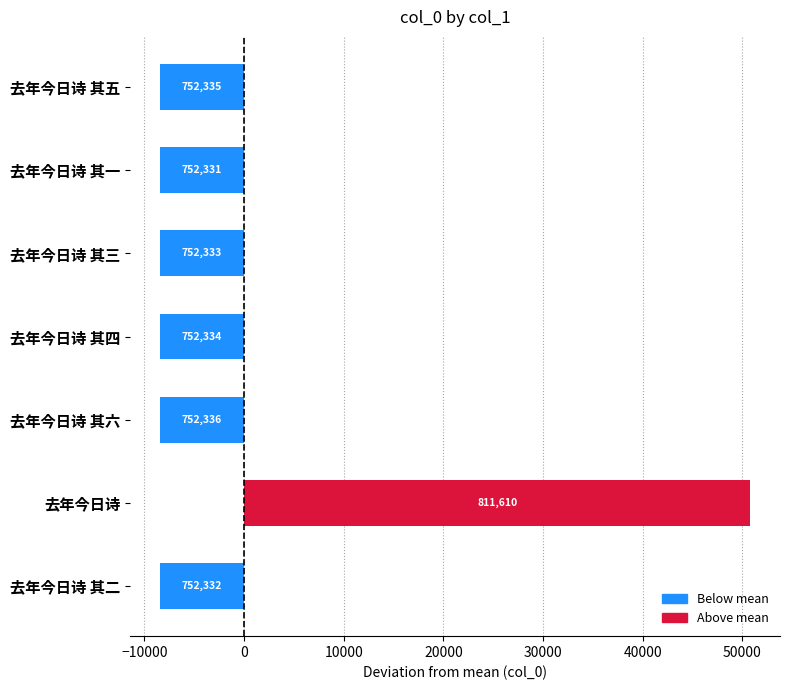

How many bars are there in total?

7